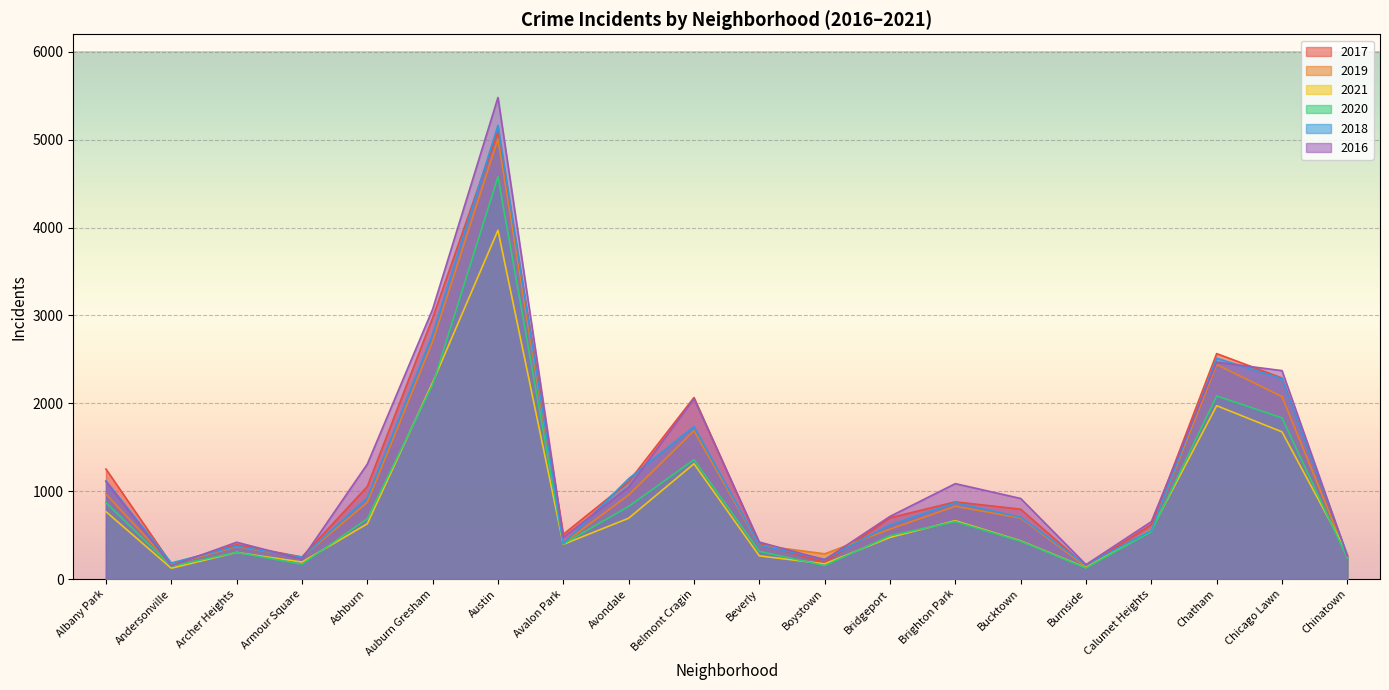

What is the difference between the highest and lowest values at Ashburn?

679